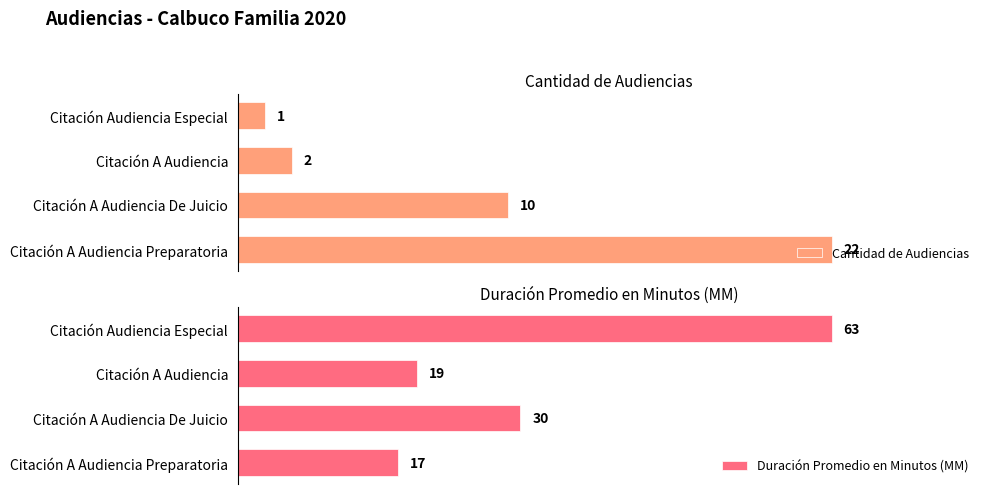

The Cantidad de Audiencias series shows 2 at Citación A Audiencia. True or false?

True